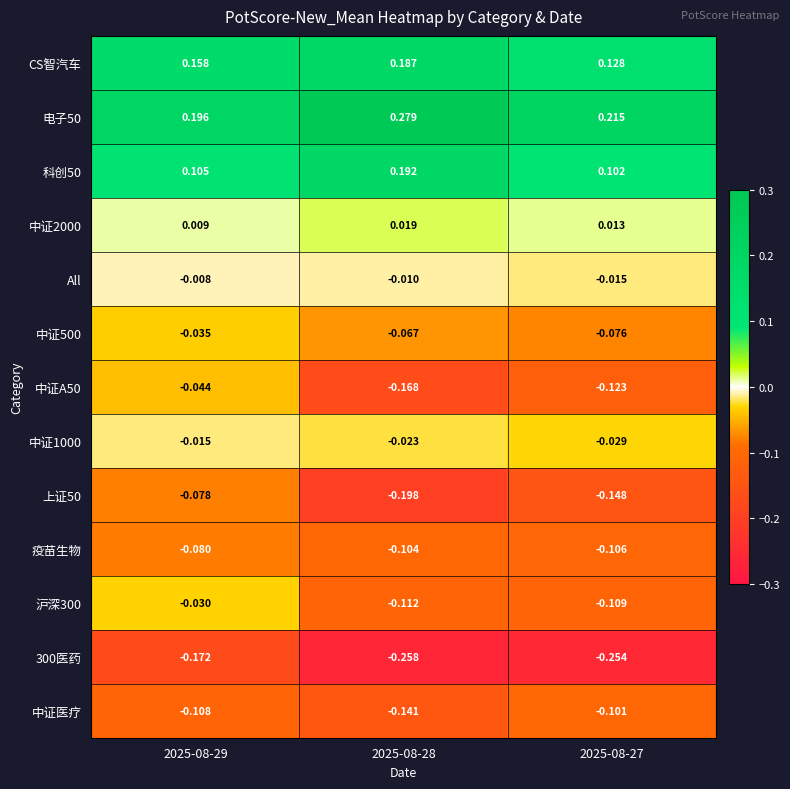

Which series has the widest spread of values?

中证A50